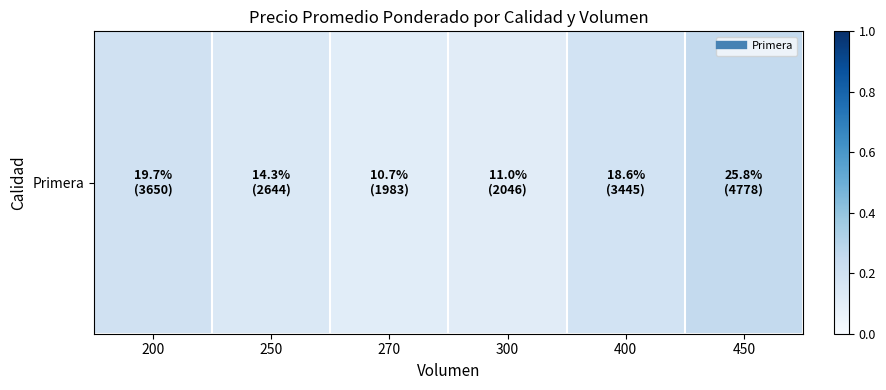

What is the greatest value displayed?

0.3